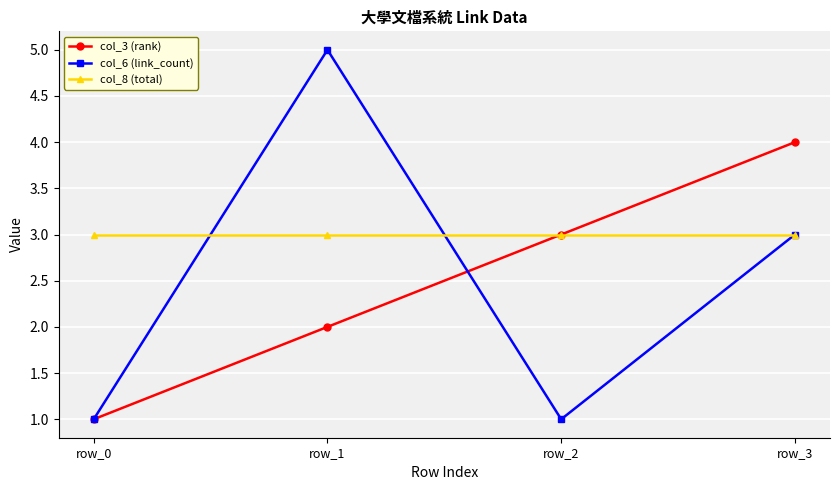

True or false: col_8 (total) has a value of 3 at row_2.

True